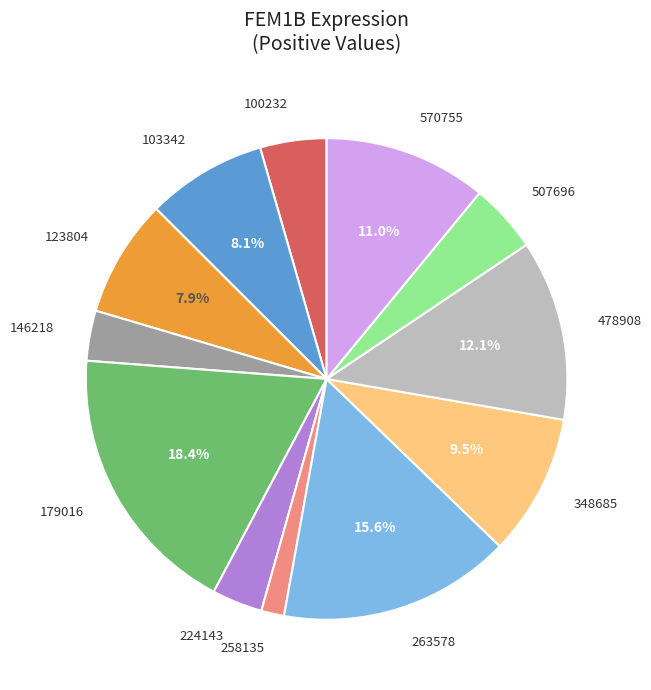

What portion of the pie excludes 103342?

91.9%